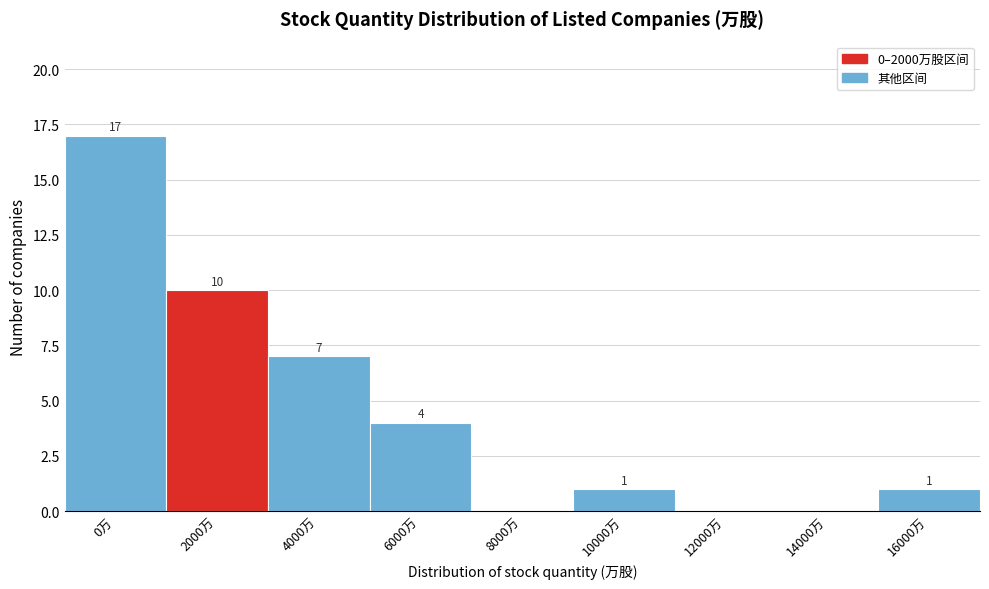

Reading left to right, extract all data points from this chart.

0万=17	2000万=10	4000万=7	6000万=4	8000万=0	10000万=1	12000万=0	14000万=0	16000万=1